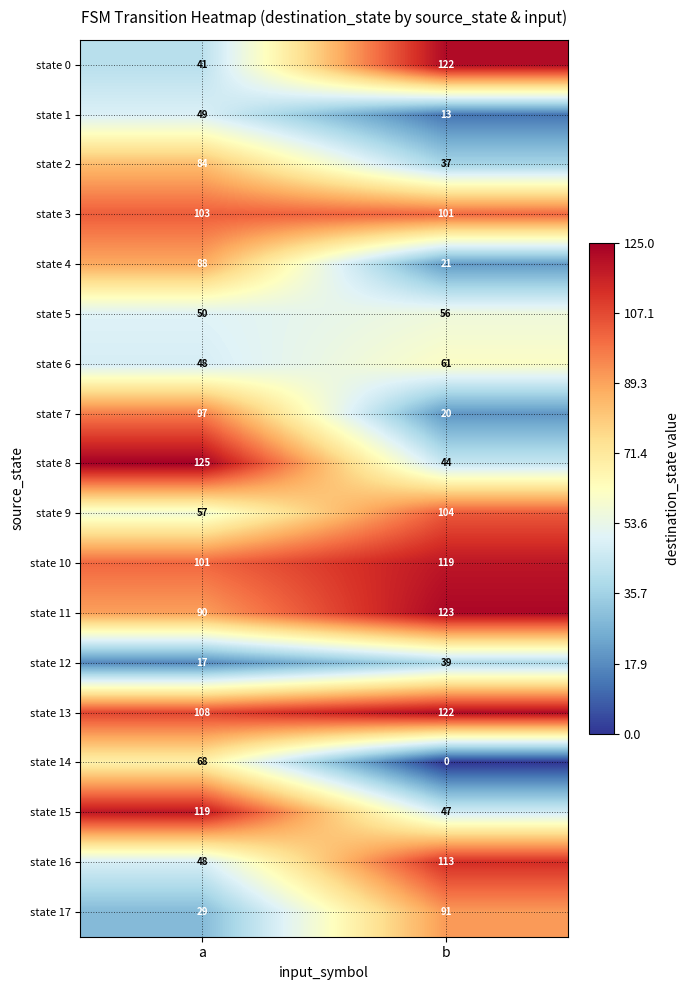

List the labels in order of state 8 value, smallest first.

b, a